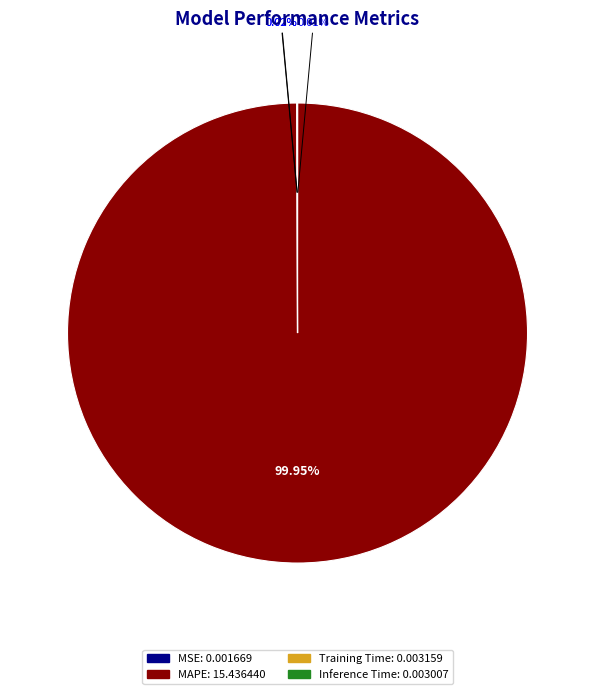

Is there any slice that represents more than half of the pie?

Yes